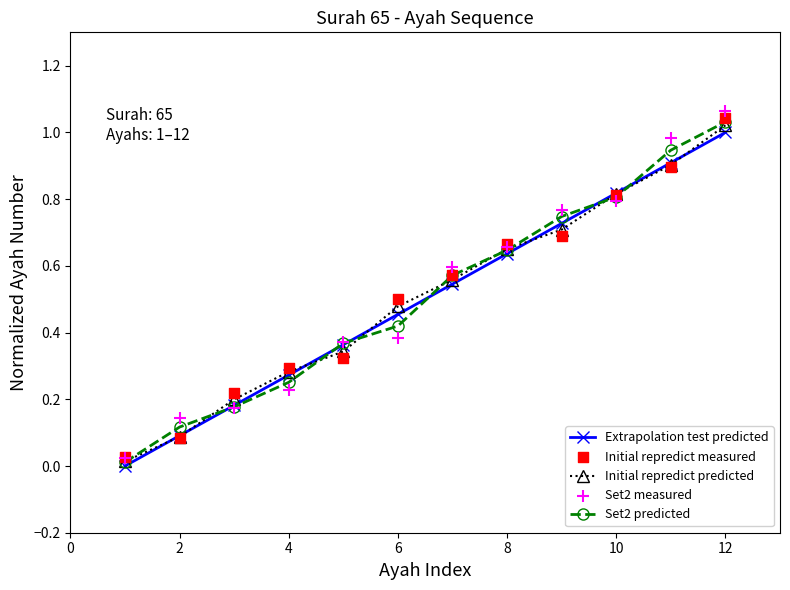

Which series has the largest Y range (max minus min)?

Set2 measured